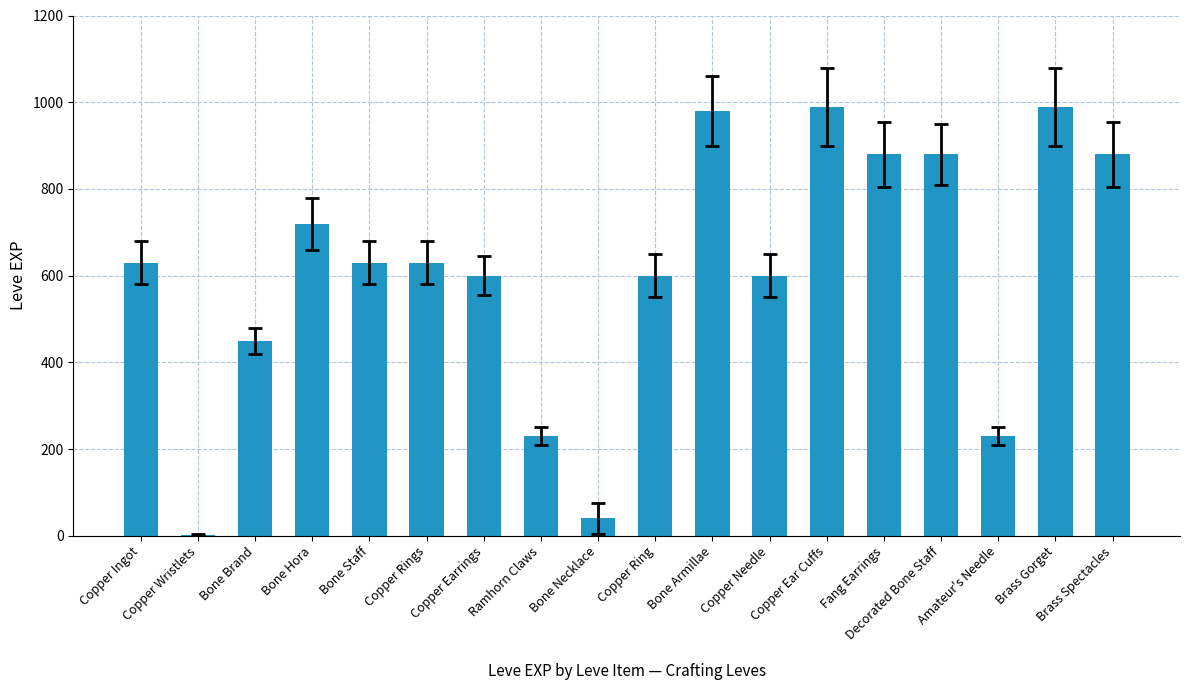

What is the ratio of the value at Copper Rings to the value at Amateur's Needle?

2.7